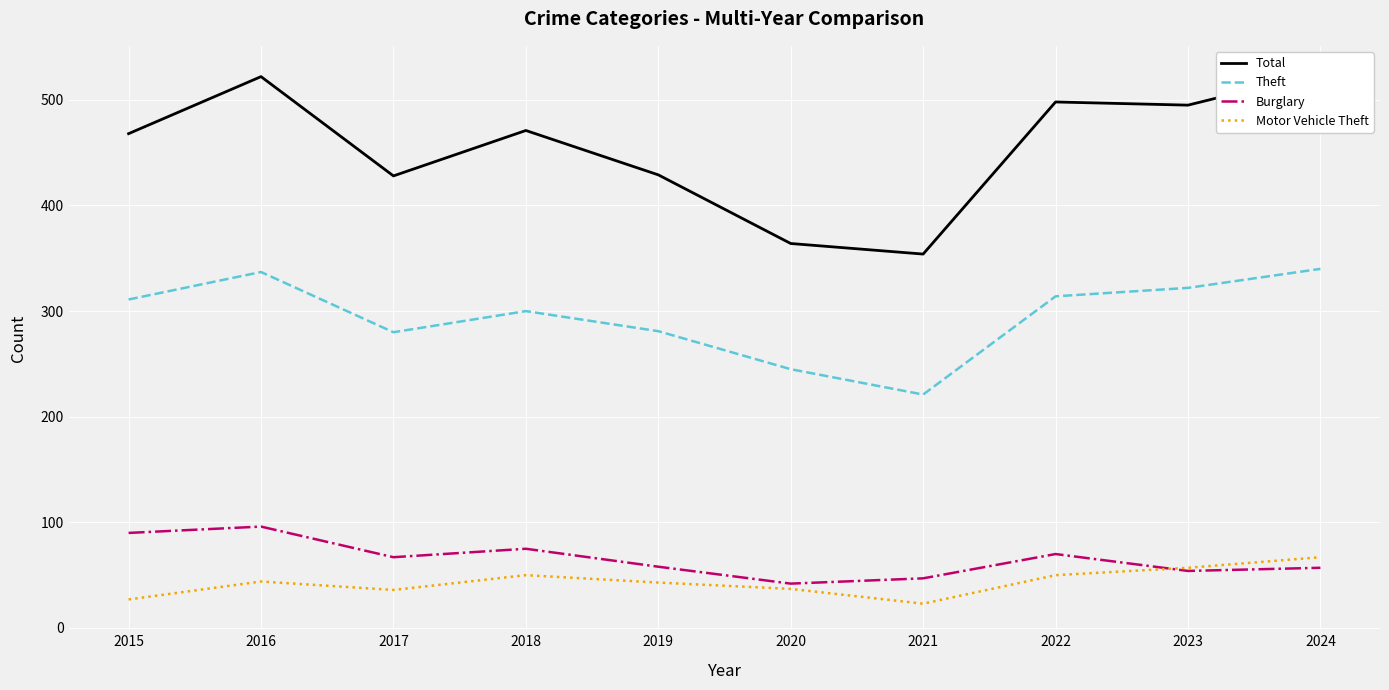

What are all the series names shown in the legend?

Total, Theft, Burglary, Motor Vehicle Theft